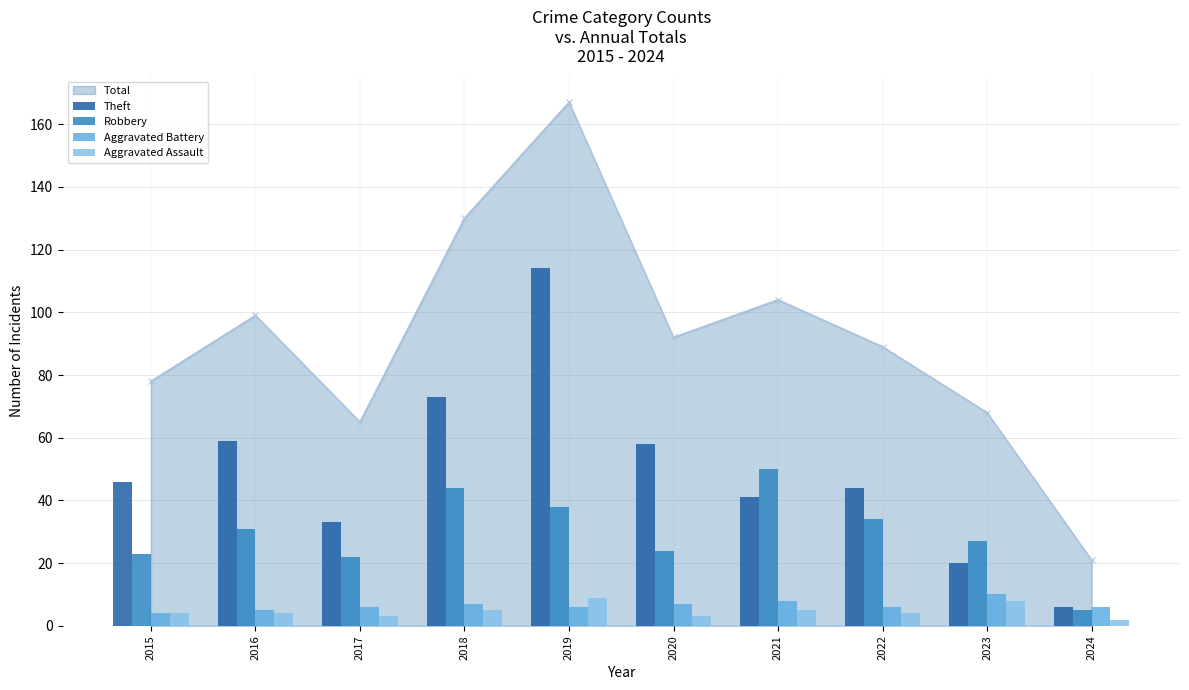

How many groups of bars are there?

10